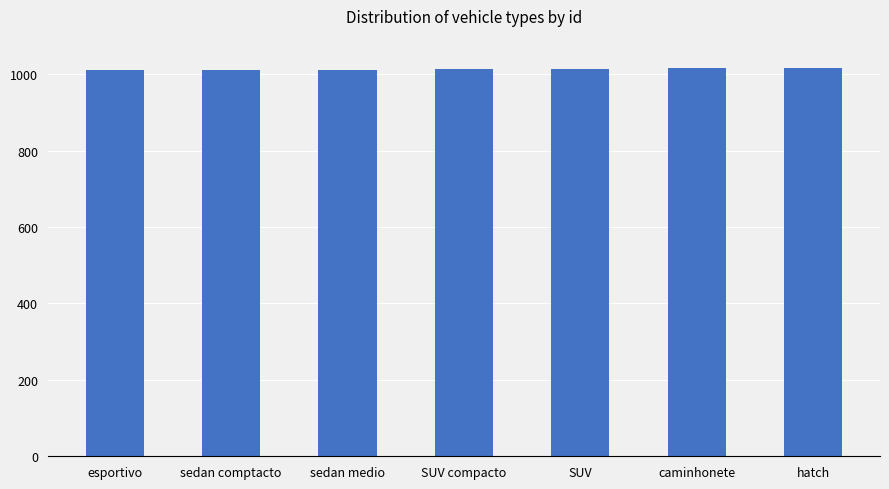

What value does the data have at sedan comptacto?

1011